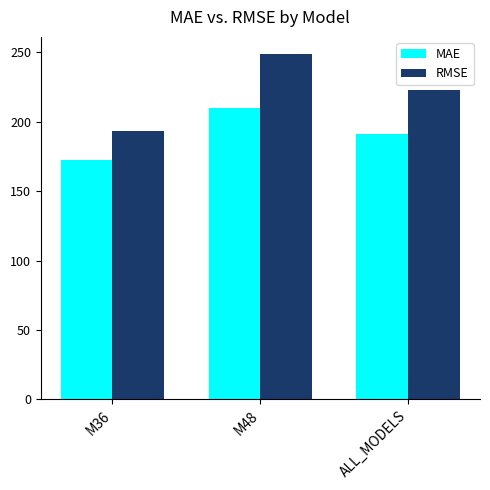

At which category is the sum across all series the highest?

M48